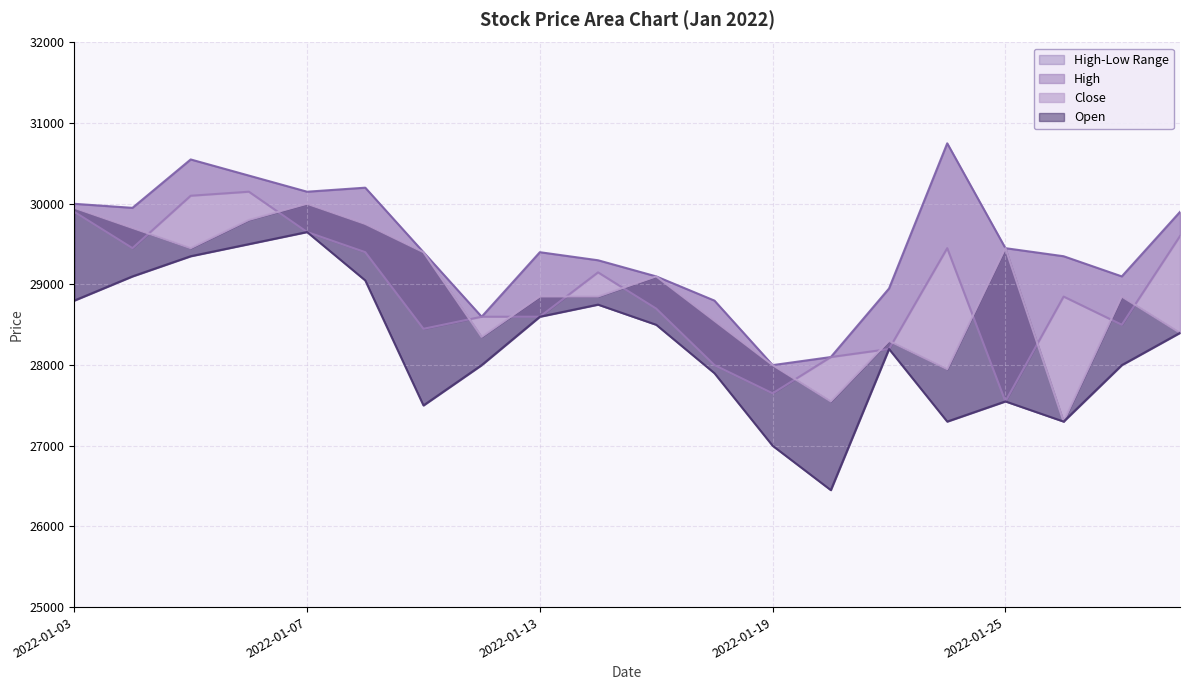

True or false: Close and Low intersect in this chart.

False